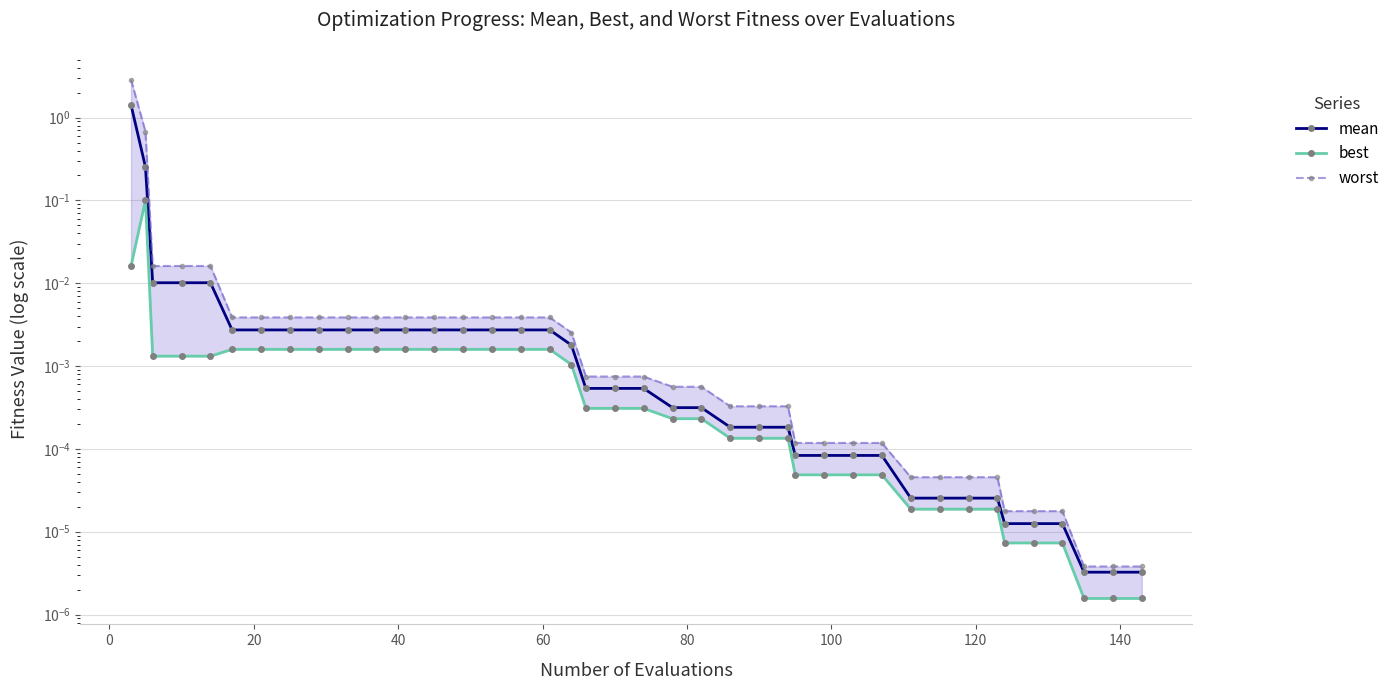

Reading left to right, extract all data points from this chart.

mean: 1.4	0.3	0.0	0.0	0.0	0.0	0.0	0.0	0.0	0.0	0.0	0.0	0.0	0.0	0.0	0.0	0.0	0.0	0.0	0.0	0.0	0.0	0.0	0.0	0.0	0.0	0.0	0.0	0.0	0.0	0.0	0.0	0.0	0.0	0.0	0.0	0.0	0.0	0.0	0.0
best: 0.0	0.1	0.0	0.0	0.0	0.0	0.0	0.0	0.0	0.0	0.0	0.0	0.0	0.0	0.0	0.0	0.0	0.0	0.0	0.0	0.0	0.0	0.0	0.0	0.0	0.0	0.0	0.0	0.0	0.0	0.0	0.0	0.0	0.0	0.0	0.0	0.0	0.0	0.0	0.0
worst: 2.9	0.7	0.0	0.0	0.0	0.0	0.0	0.0	0.0	0.0	0.0	0.0	0.0	0.0	0.0	0.0	0.0	0.0	0.0	0.0	0.0	0.0	0.0	0.0	0.0	0.0	0.0	0.0	0.0	0.0	0.0	0.0	0.0	0.0	0.0	0.0	0.0	0.0	0.0	0.0